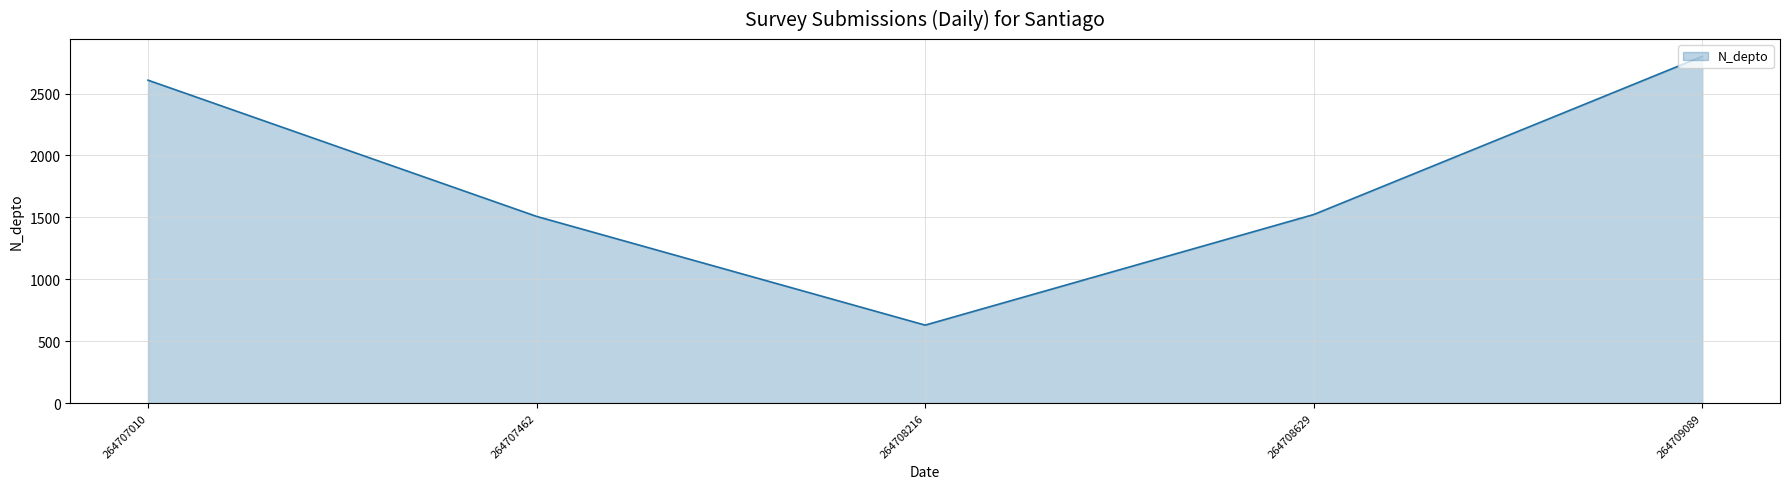

Does the chart have visible grid lines?

Yes